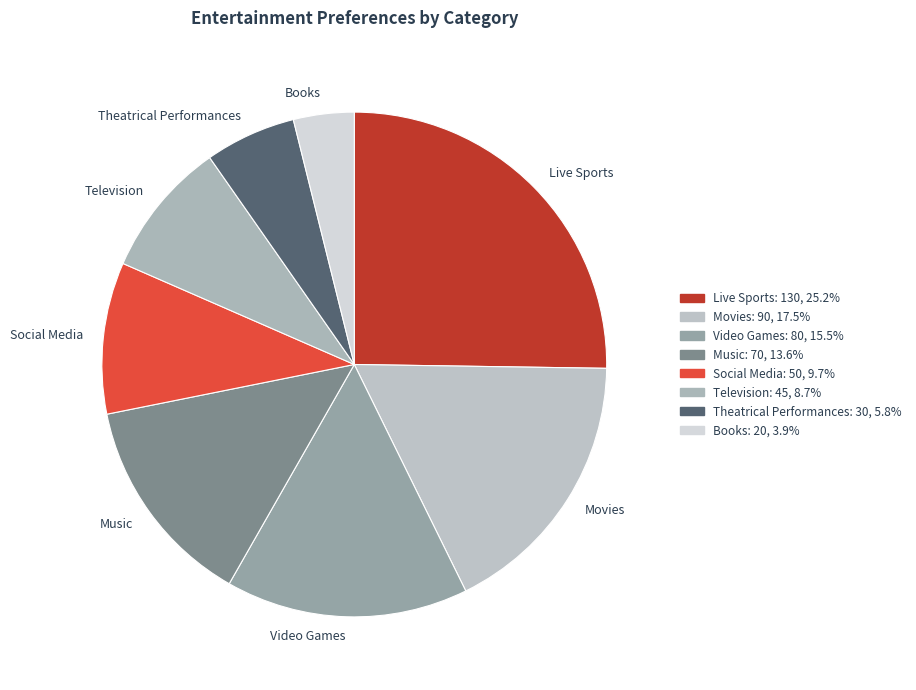

Do Video Games and Social Media together represent more than half of the pie?

No